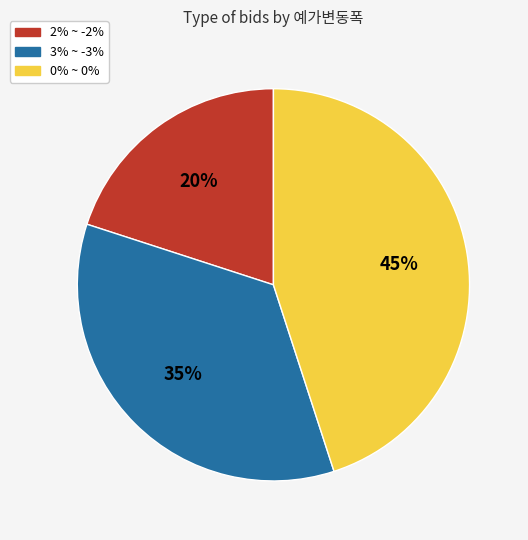

The 0% ~ 0% slice represents 37% of the pie. True or false?

False